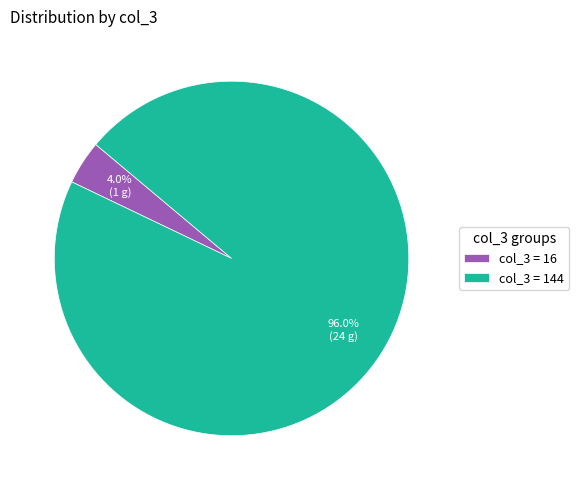

Is there a majority slice in this chart?

Yes